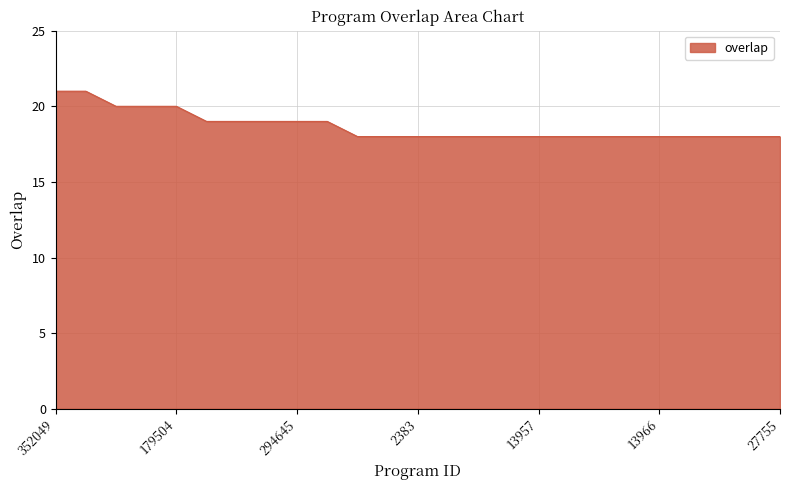

Reading left to right, transcribe all the data shown in this chart.

21	21	20	20	20	19	19	19	19	19	18	18	18	18	18	18	18	18	18	18	18	18	18	18	18